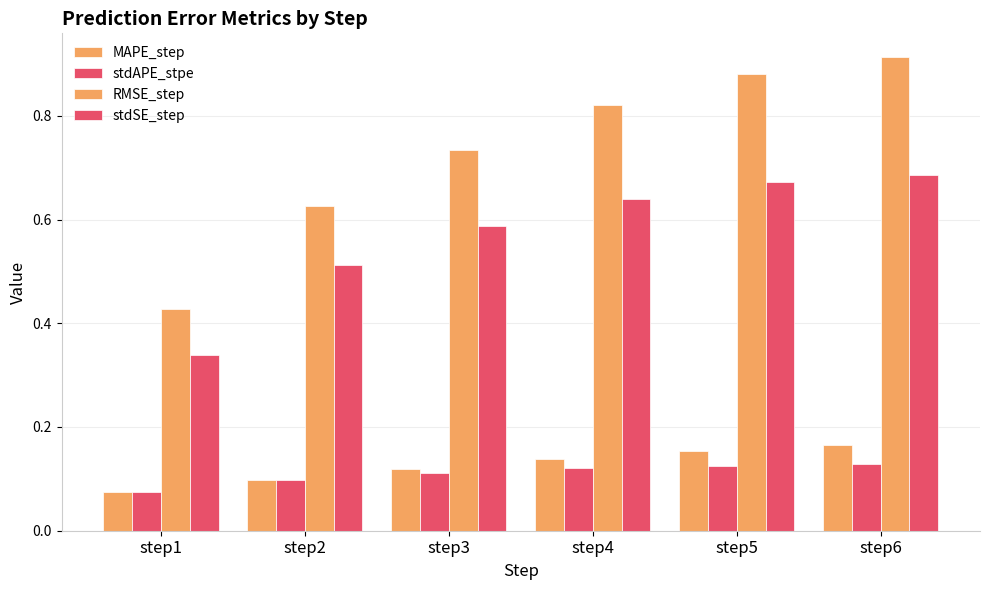

Is the value of MAPE_step at step1 greater than the value of stdAPE_stpe at step3?

No